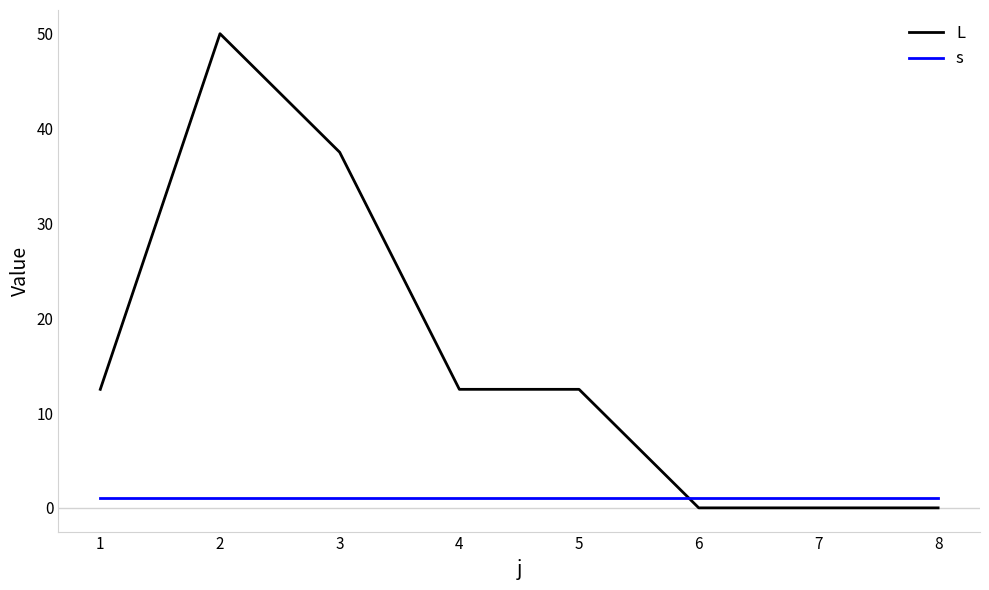

Count the number of categories in the chart.

8